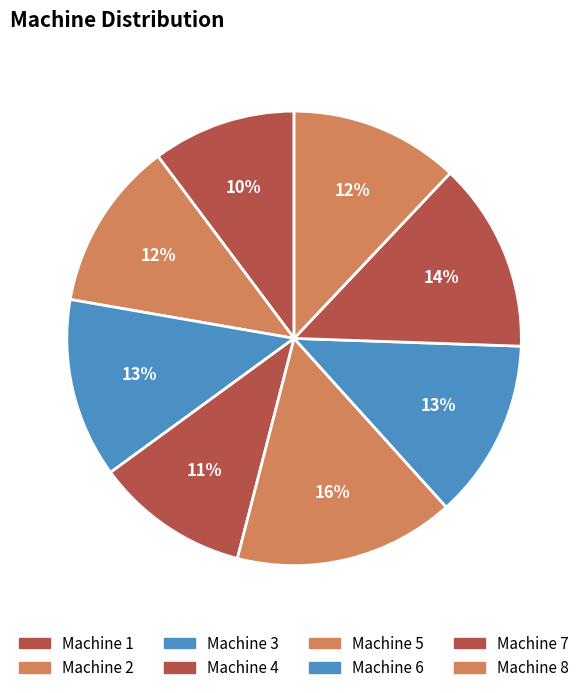

How many slices are in this pie chart?

8